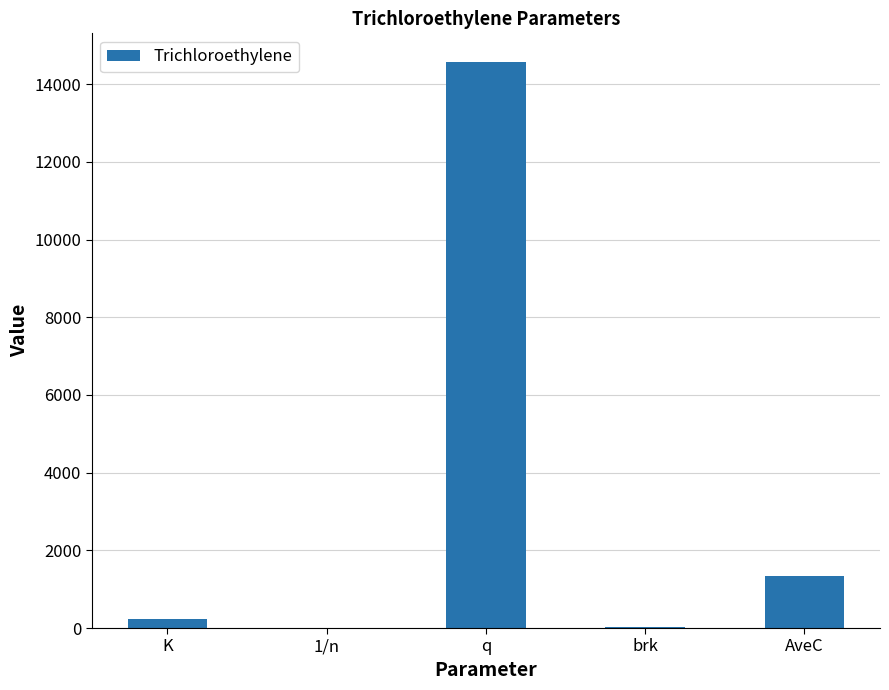

Are the bars grouped side by side (vs. stacked)?

No